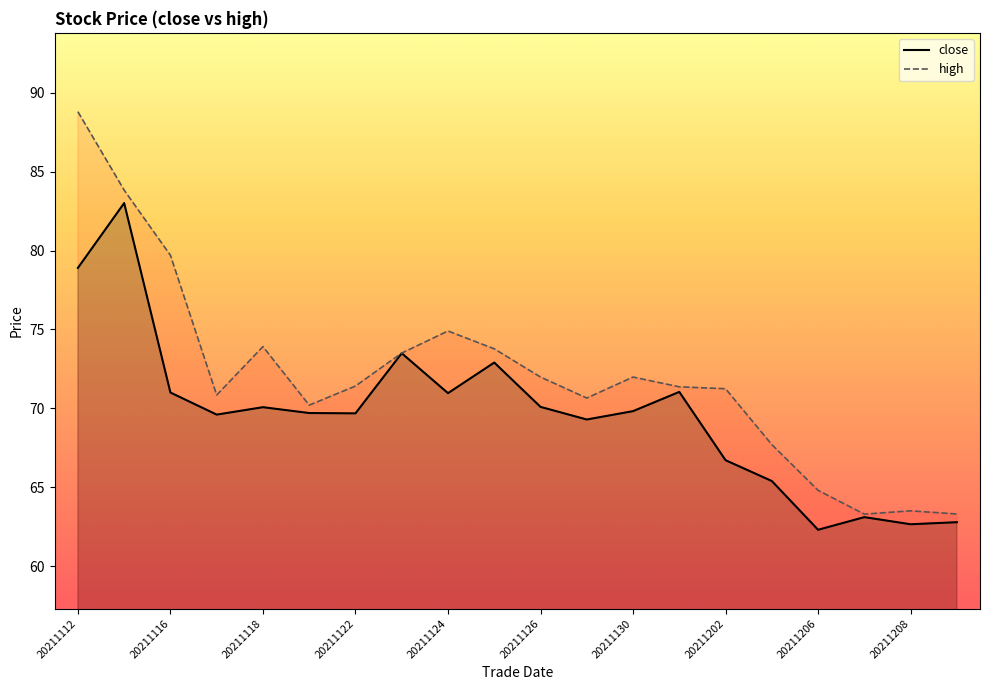

Reading left to right, what are all the values shown in this chart?

close: 78.9	83.0	71.0	69.6	70.1	69.7	69.7	73.5	71.0	72.9	70.1	69.3	69.8	71.0	66.7	65.4	62.3	63.1	62.6	62.8
high: 88.8	83.8	79.7	70.8	73.9	70.2	71.4	73.5	74.9	73.8	72.0	70.7	72.0	71.4	71.2	67.7	64.8	63.3	63.5	63.3